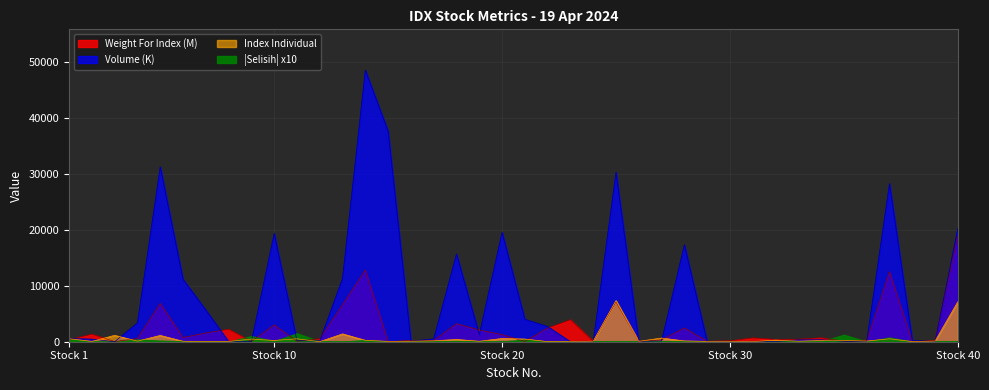

What is the spread (max minus min) of values at 2?

1282.5